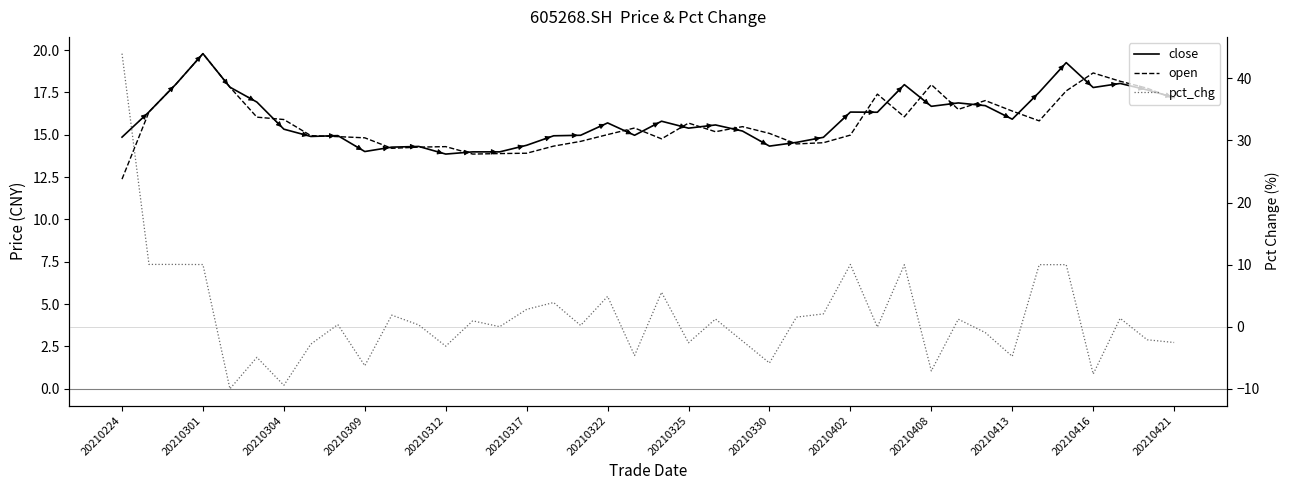

What is the spread (max minus min) of values at 26?

12.8